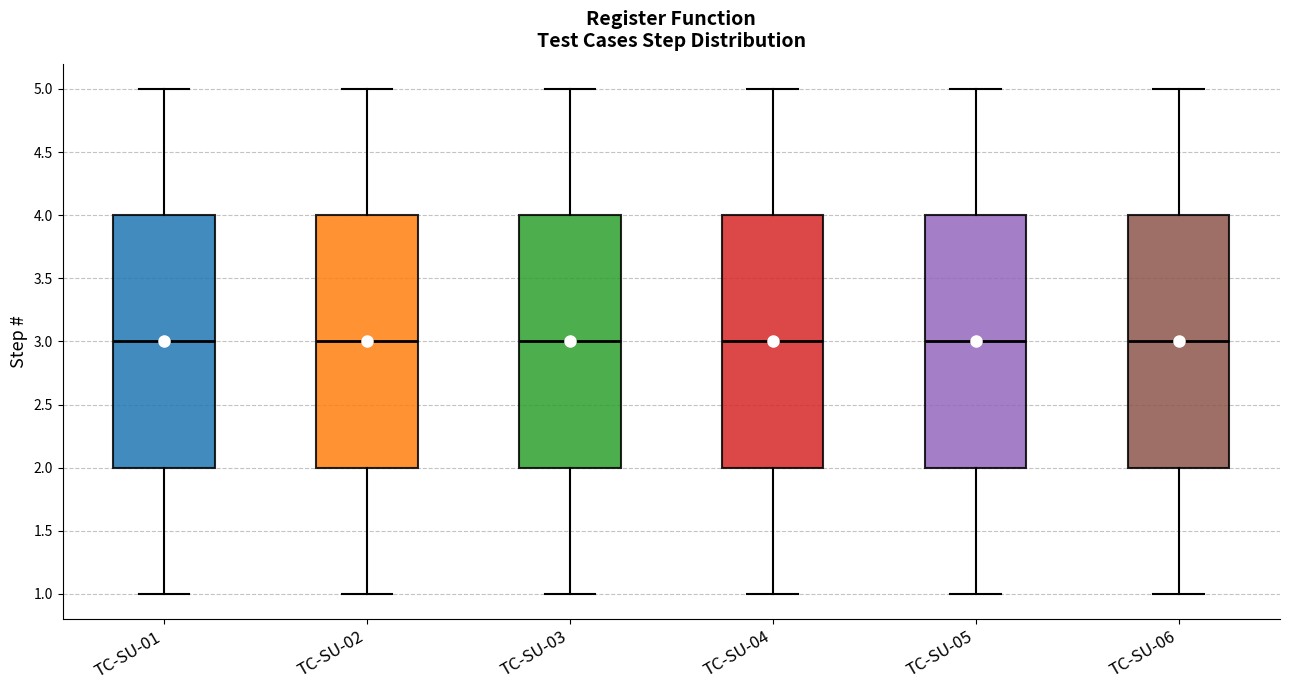

Reading left to right, transcribe this box plot: for each box, give where its median line is, the range the box spans, and where its two whiskers end, as read against the y-axis. The values are not printed on the chart, so give them approximately, as read against the axis.

TC-SU-01: median 3, box 2 to 4, whiskers 1 to 5
TC-SU-02: median 3, box 2 to 4, whiskers 1 to 5
TC-SU-03: median 3, box 2 to 4, whiskers 1 to 5
TC-SU-04: median 3, box 2 to 4, whiskers 1 to 5
TC-SU-05: median 3, box 2 to 4, whiskers 1 to 5
TC-SU-06: median 3, box 2 to 4, whiskers 1 to 5